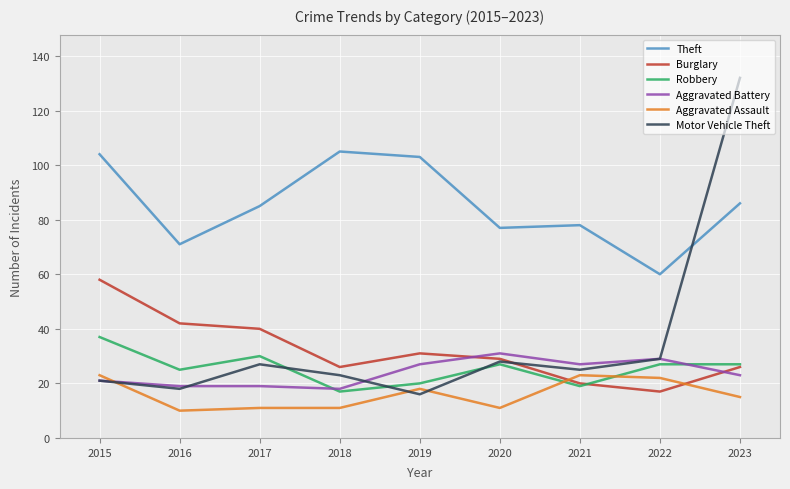

How many times do Burglary and Aggravated Assault cross each other?

2